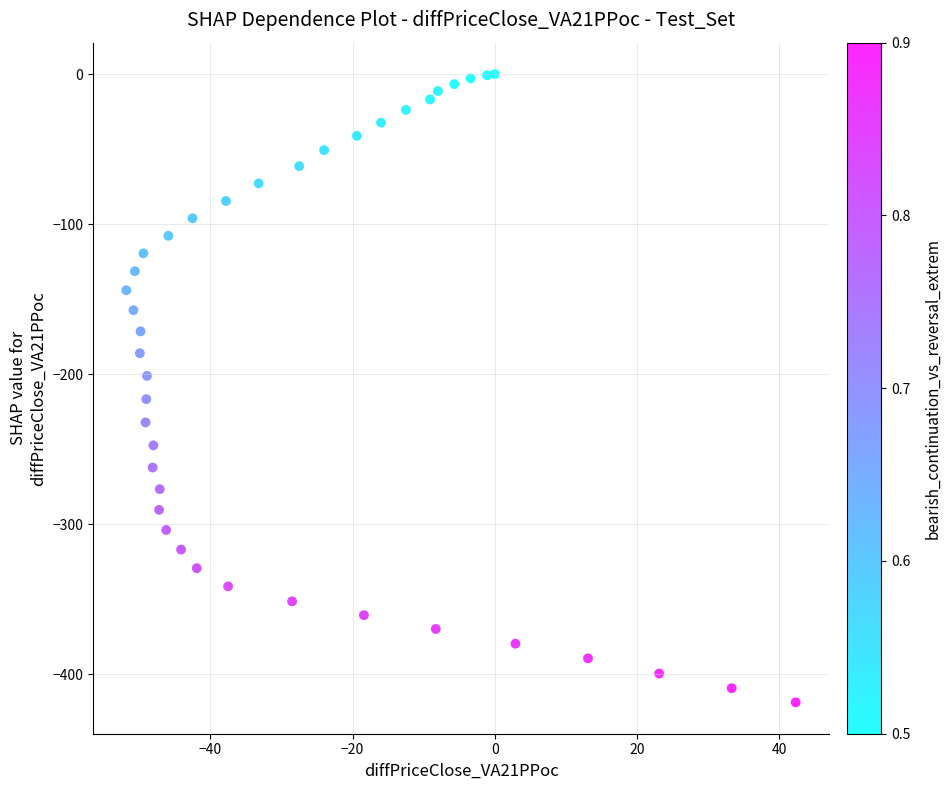

What is the range of Y values (max minus min)?

418.8